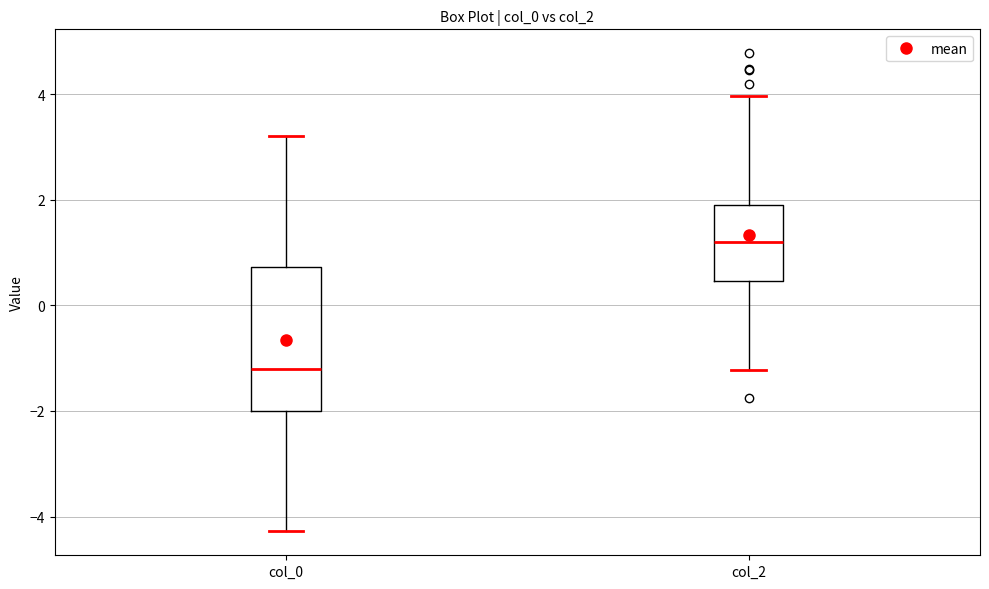

Which box has the lowest median line?

col_0